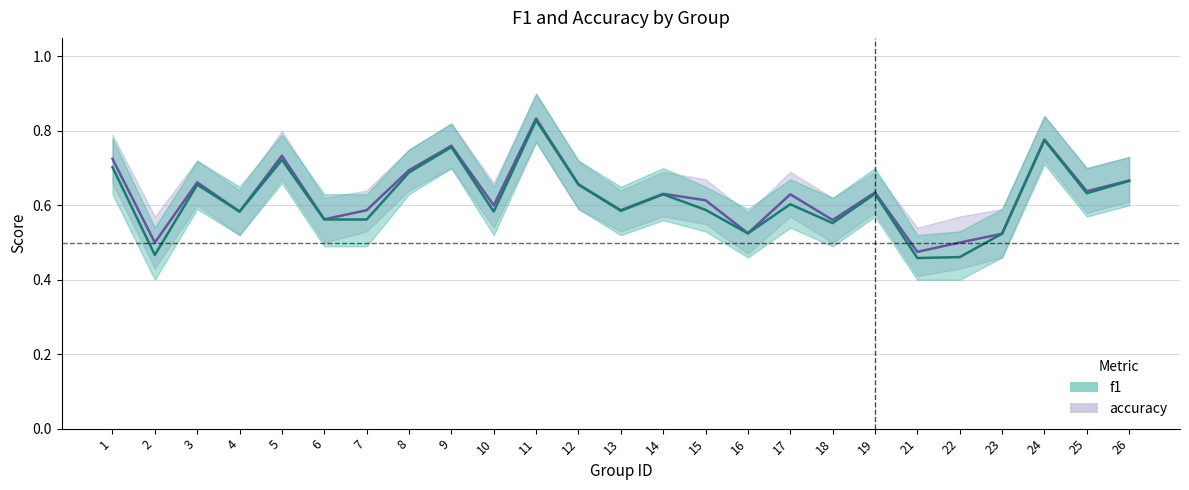

What is the sum of the accuracy values at 11 and 24?

1.6